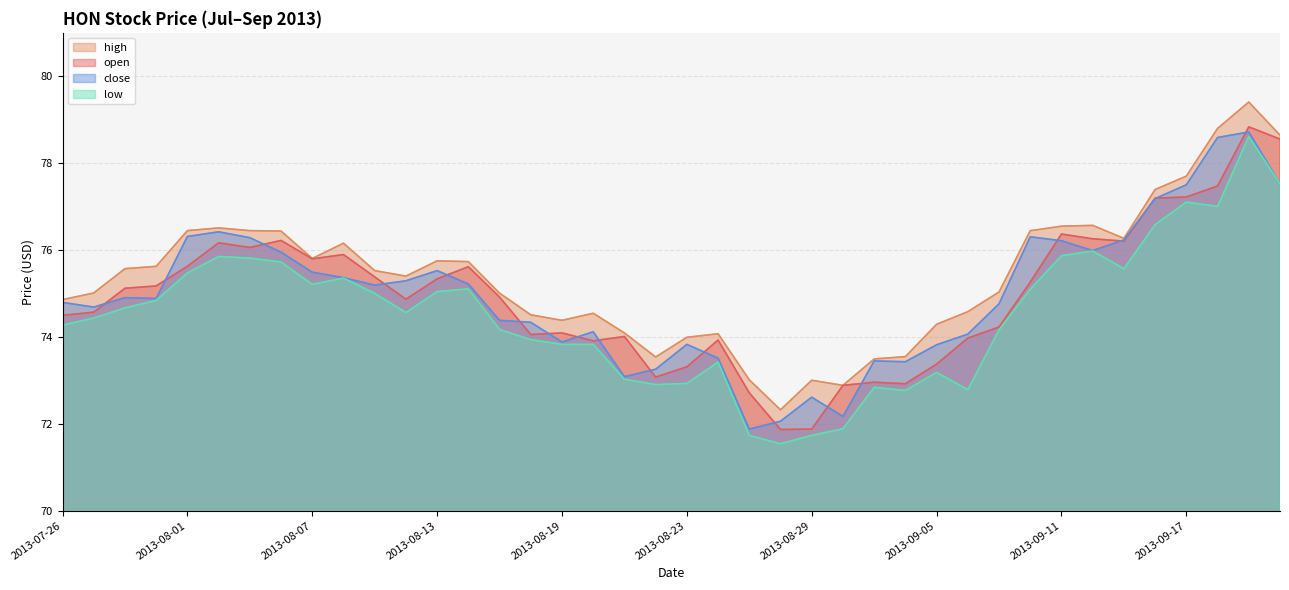

Is it true that low equals 121.9 at 2013-08-08?

False